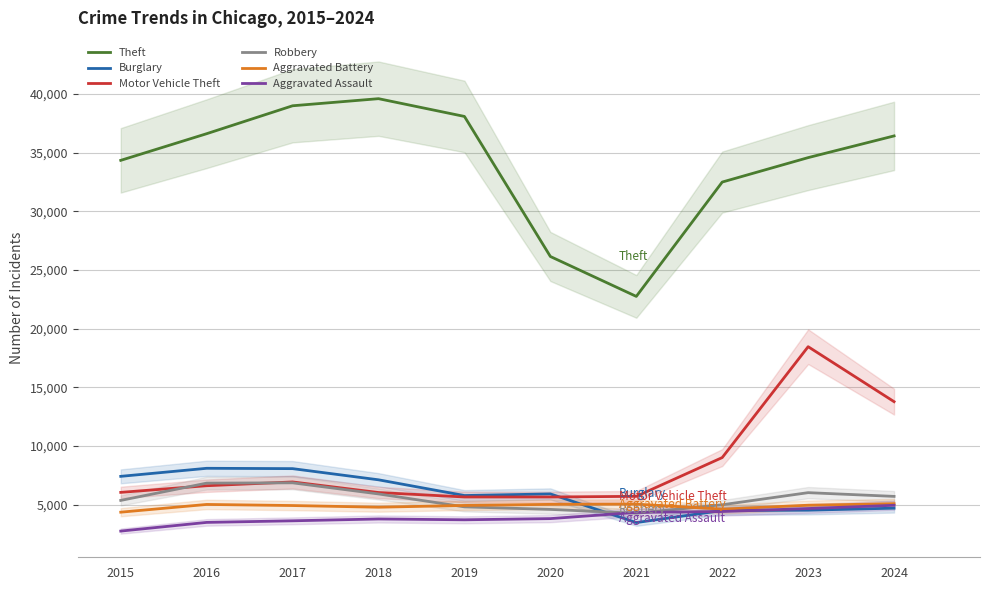

Rank the categories by Aggravated Assault value from lowest to highest.

2015, 2016, 2017, 2019, 2018, 2020, 2021, 2022, 2023, 2024